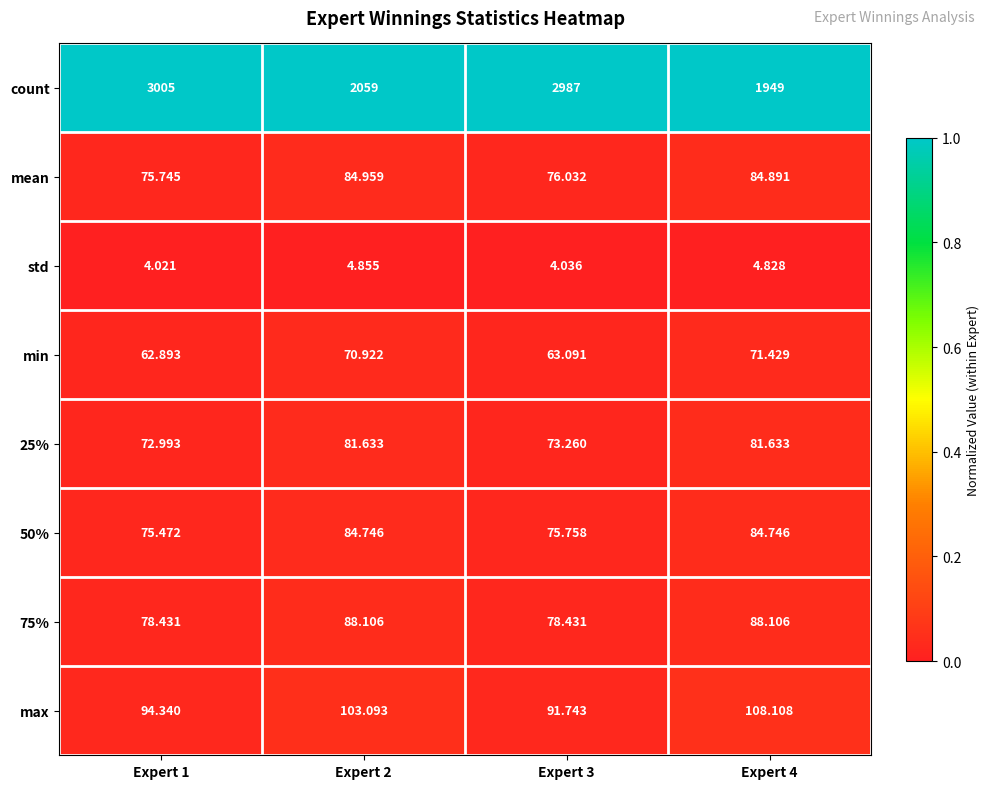

Which series has the largest total across all categories?

count